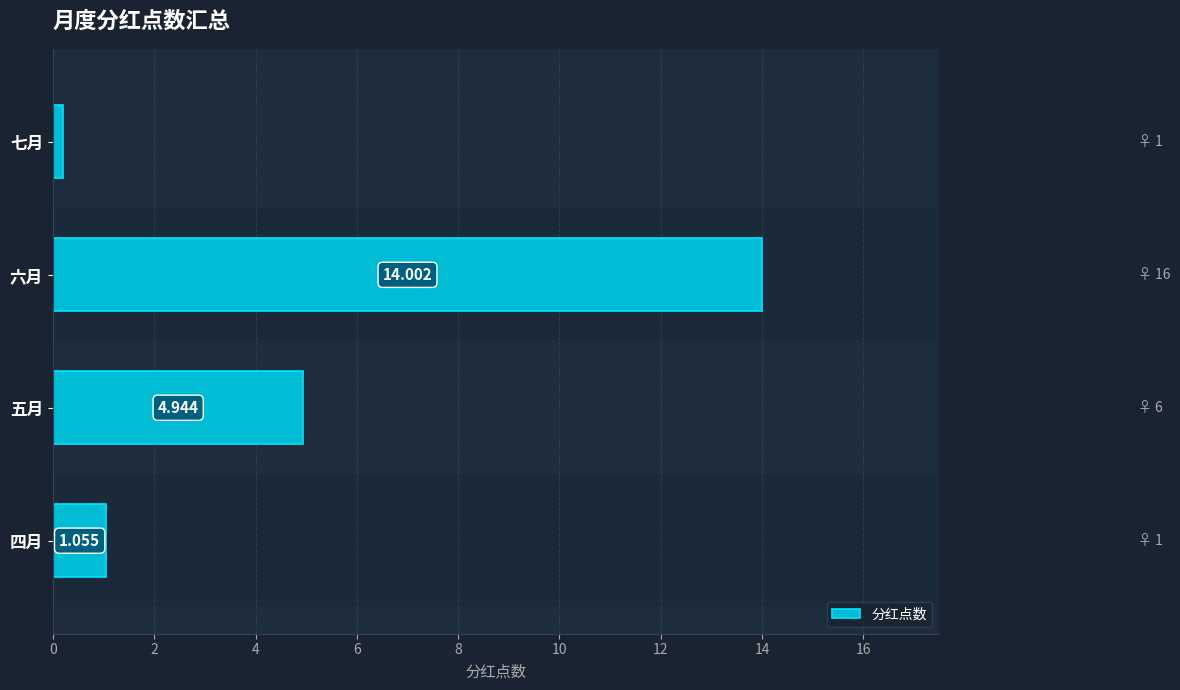

Is it true that the value at 四月 is 0.5?

False